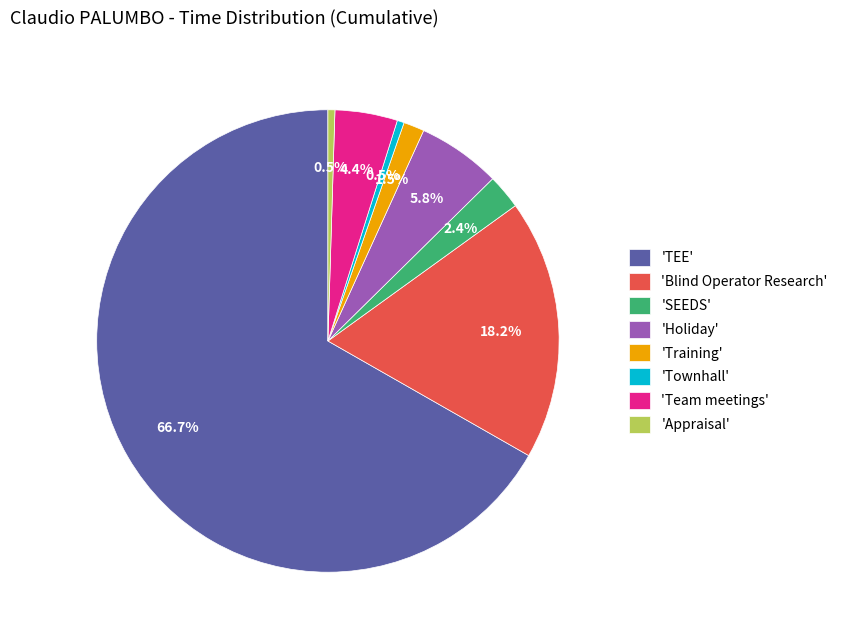

Which category has the biggest portion of the pie?

'TEE'